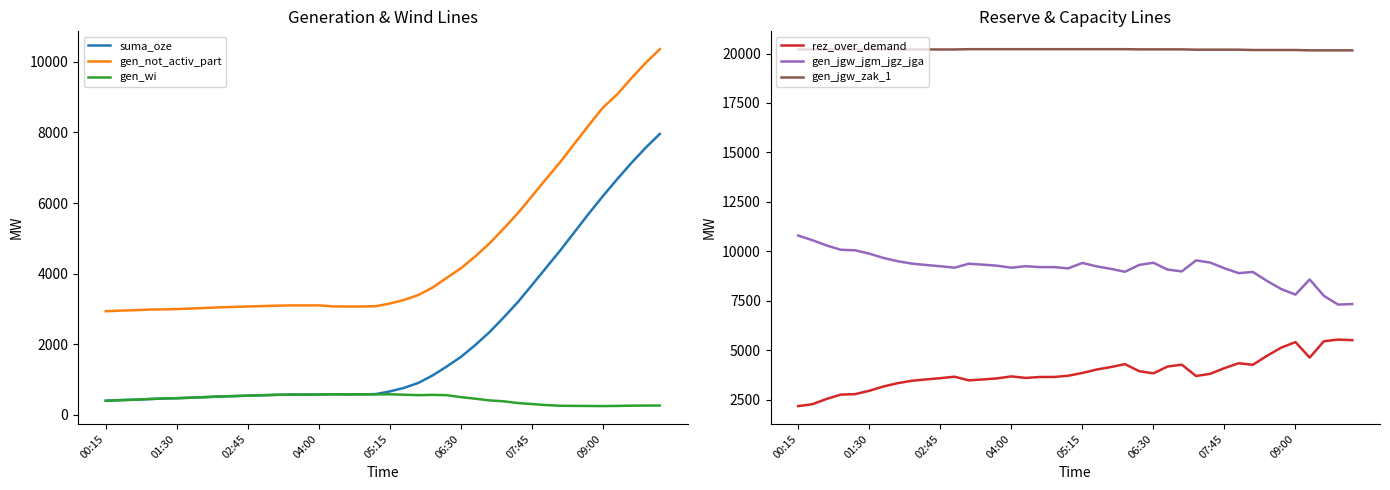

True or false: gen_wi has a value of 60 at 36.

False